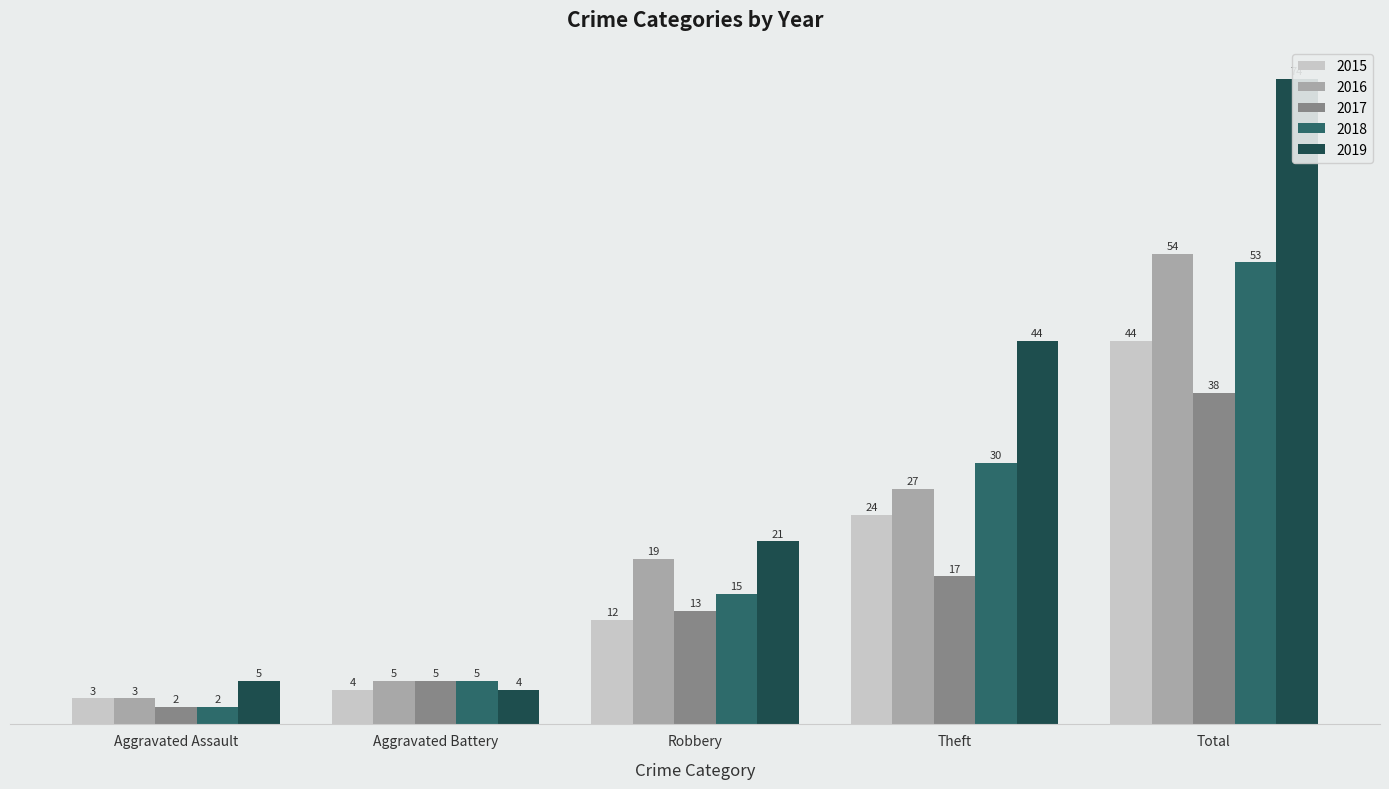

Which series has the largest total across all categories?

2019